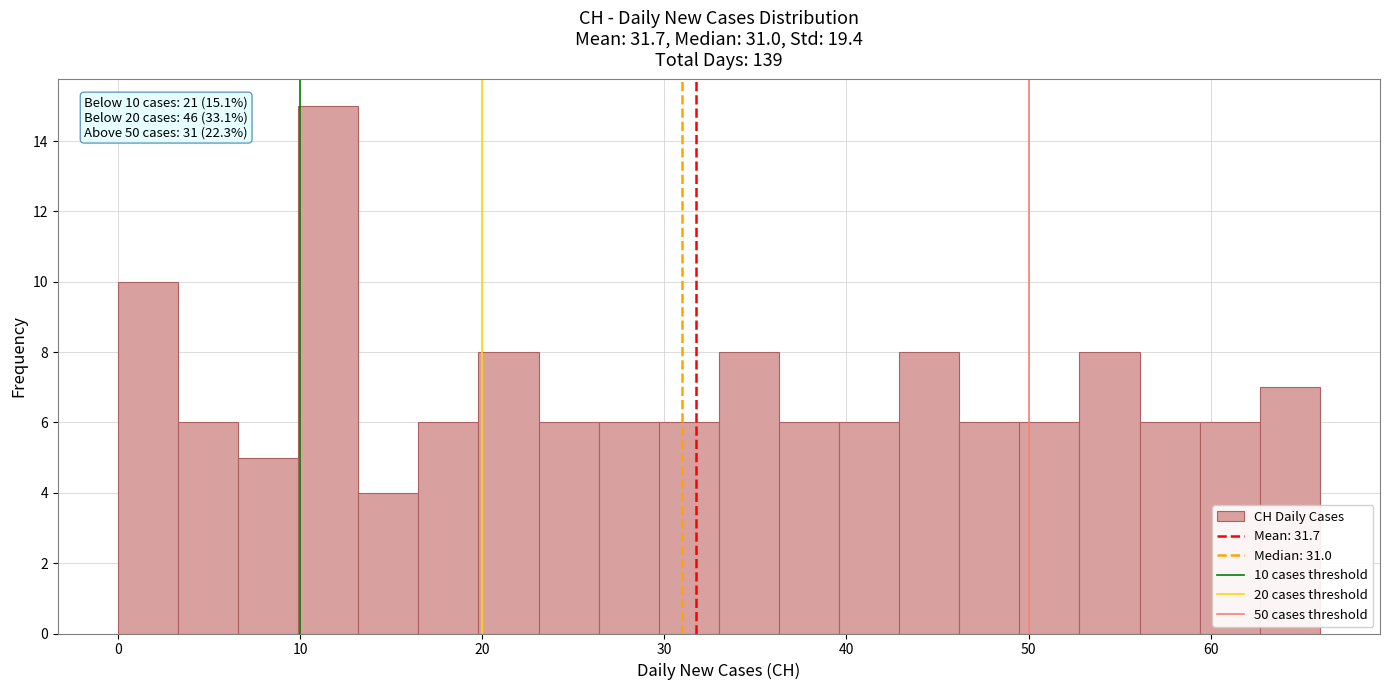

Read against the x-axis, roughly where is the centre of the tallest bar?

12